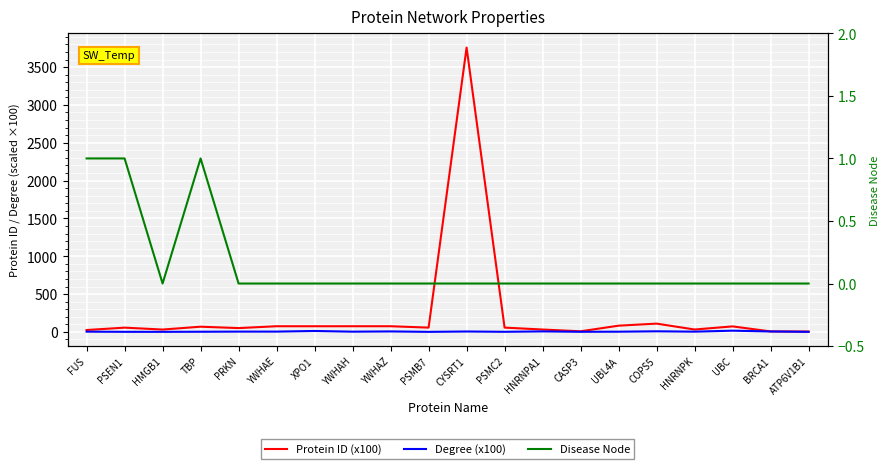

Which has a higher value, FUS or CASP3?

FUS